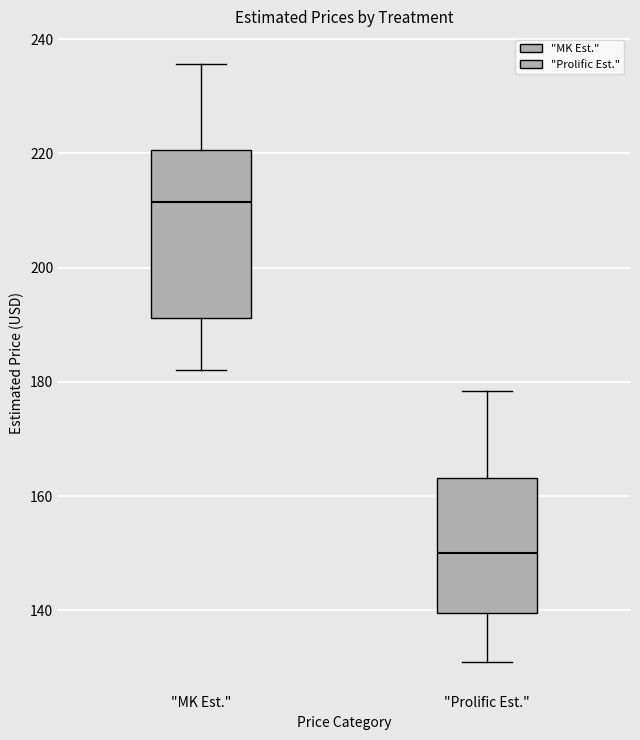

Reading left to right, read every box against the y-axis: the position of its median line, the range the box covers, and the ends of its whiskers. The values are not printed on the chart, so give them approximately, as read against the axis.

"MK Est.": median 212, box 192 to 220, whiskers 182 to 236
"Prolific Est.": median 150, box 140 to 164, whiskers 132 to 178